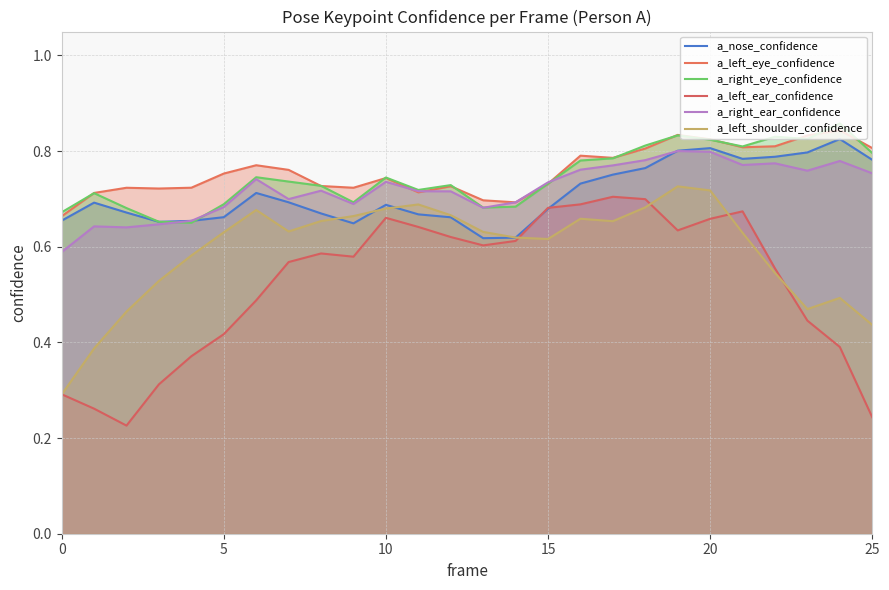

Which series has the largest total across all categories?

a_left_eye_confidence